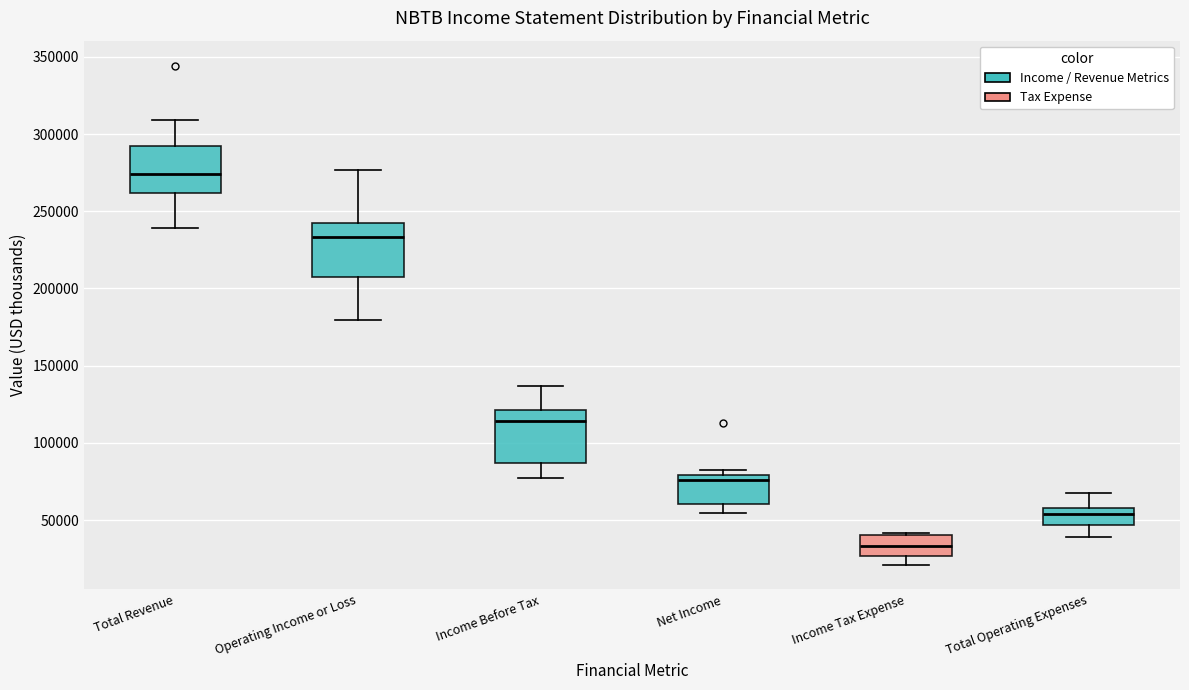

Reading left to right, read every box against the y-axis: the position of its median line, the range the box covers, and the ends of its whiskers. The values are not printed on the chart, so give them approximately, as read against the axis.

Total Revenue: median 275000, box 260000 to 295000, whiskers 240000 to 310000
Operating Income or Loss: median 235000, box 210000 to 240000, whiskers 180000 to 275000
Income Before Tax: median 115000, box 85000 to 120000, whiskers 75000 to 135000
Net Income: median 75000, box 60000 to 80000, whiskers 55000 to 80000 (just above the box's upper edge)
Income Tax Expense: median 35000, box 25000 to 40000, whiskers 20000 to 40000
Total Operating Expenses: median 55000, box 45000 to 60000, whiskers 40000 to 70000